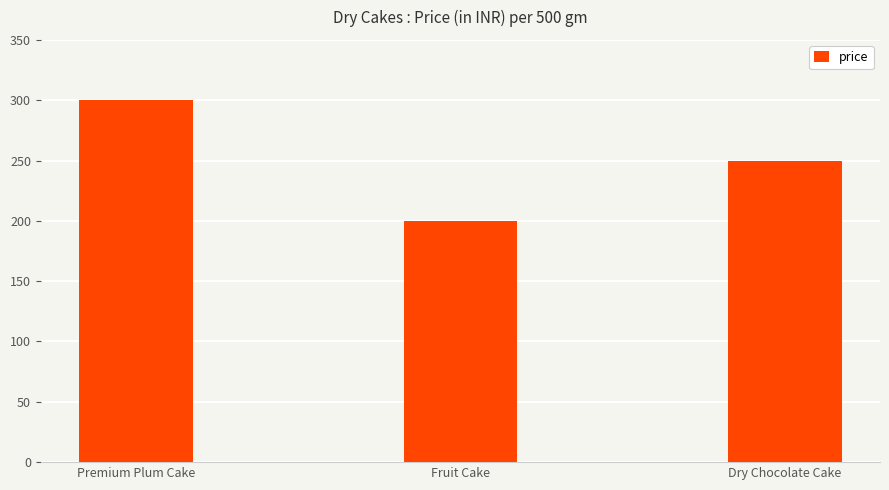

Count the values in the range 200 to 300.

3